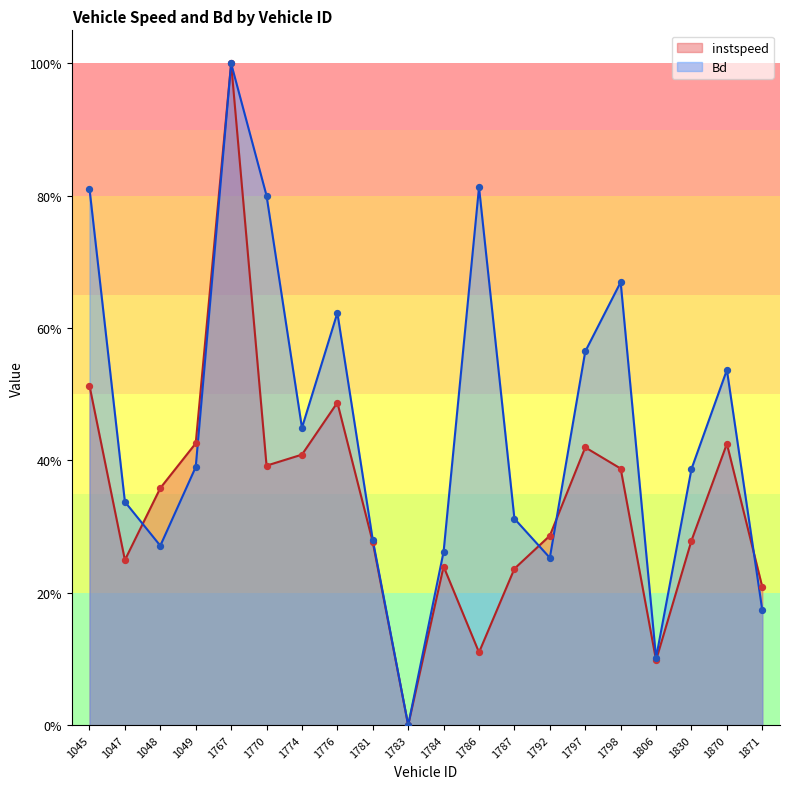

Which series has the largest Y range (max minus min)?

instspeed